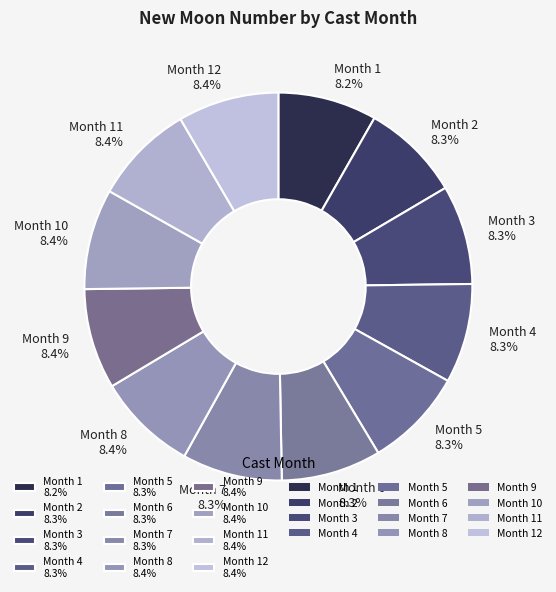

Is Month 12 8.4% the majority of the pie?

No